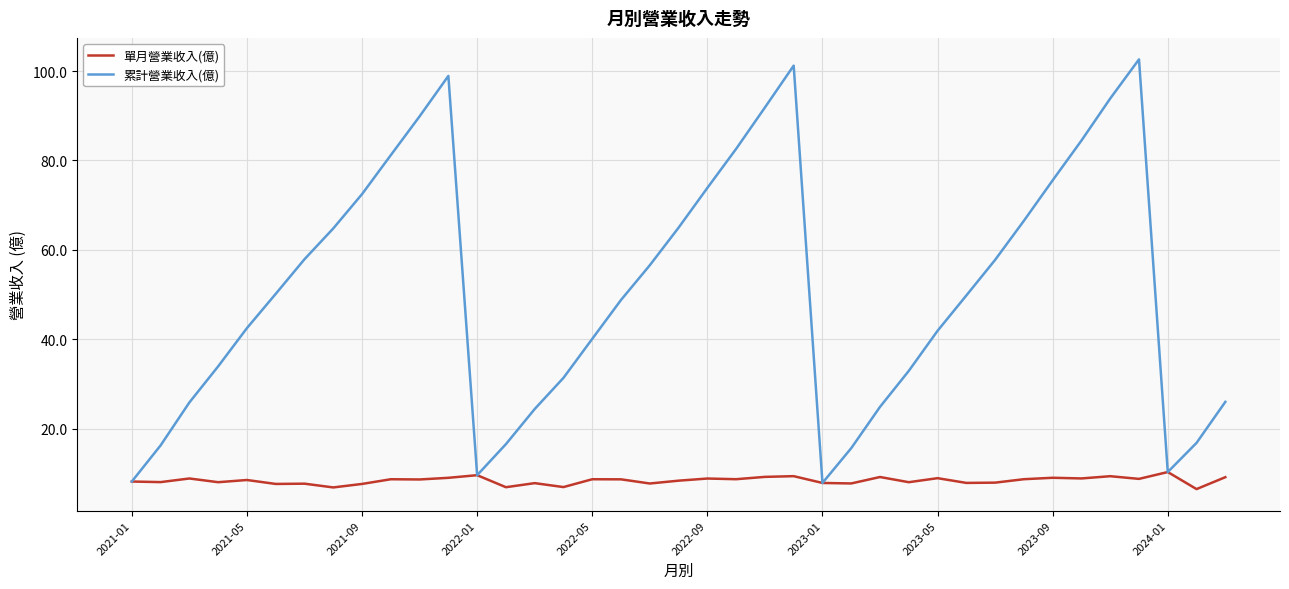

What is the minimum value for 累計營業收入(億)?

7.9